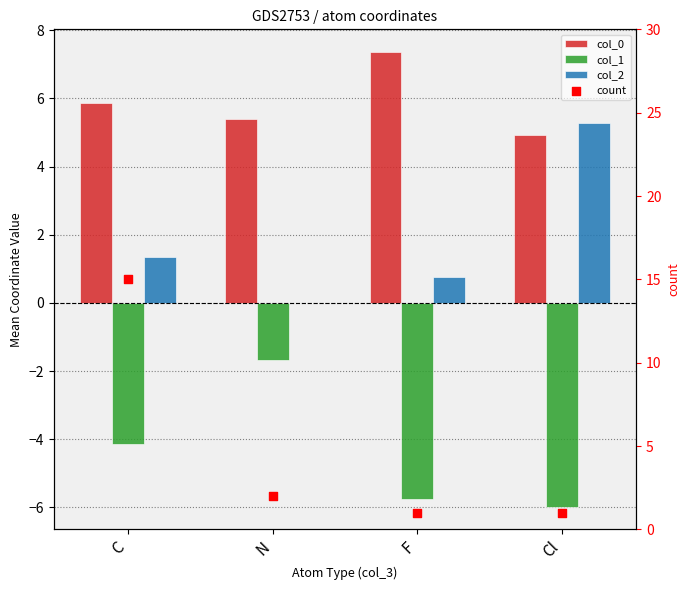

At how many categories does at least one series exceed 8?

1